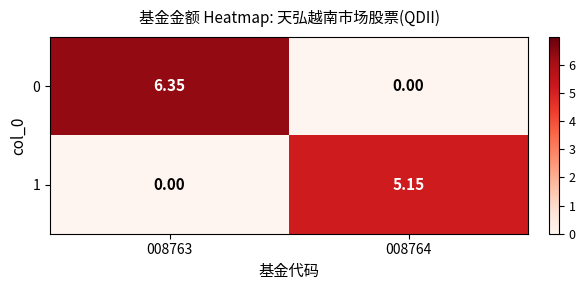

Is the value of 0 at 008764 greater than the value of 1 at 008764?

No